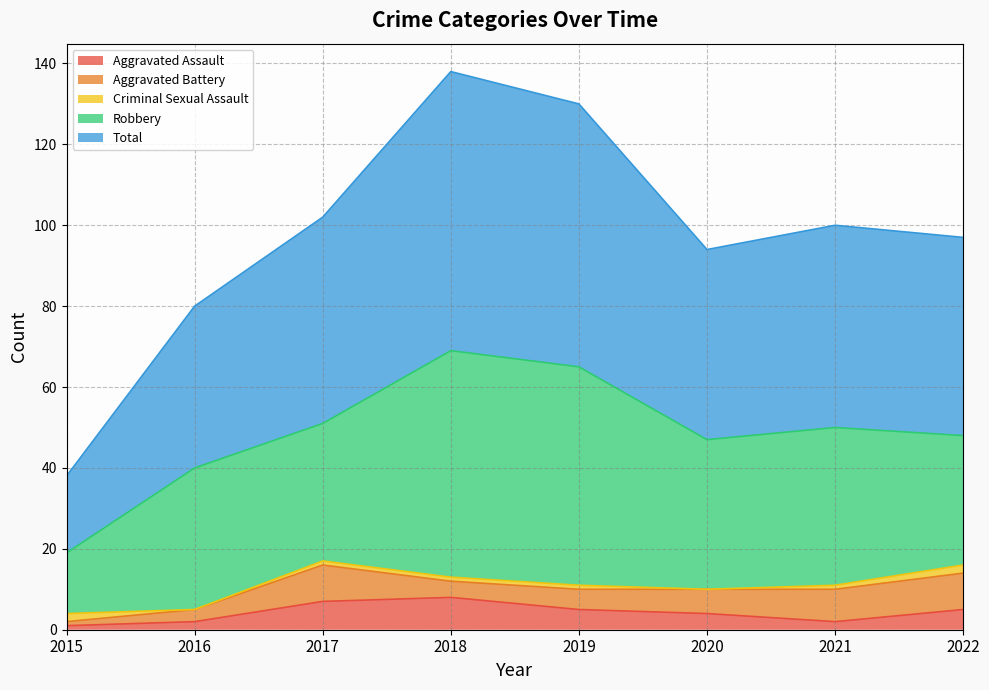

Which series has the largest range (max minus min)?

Total